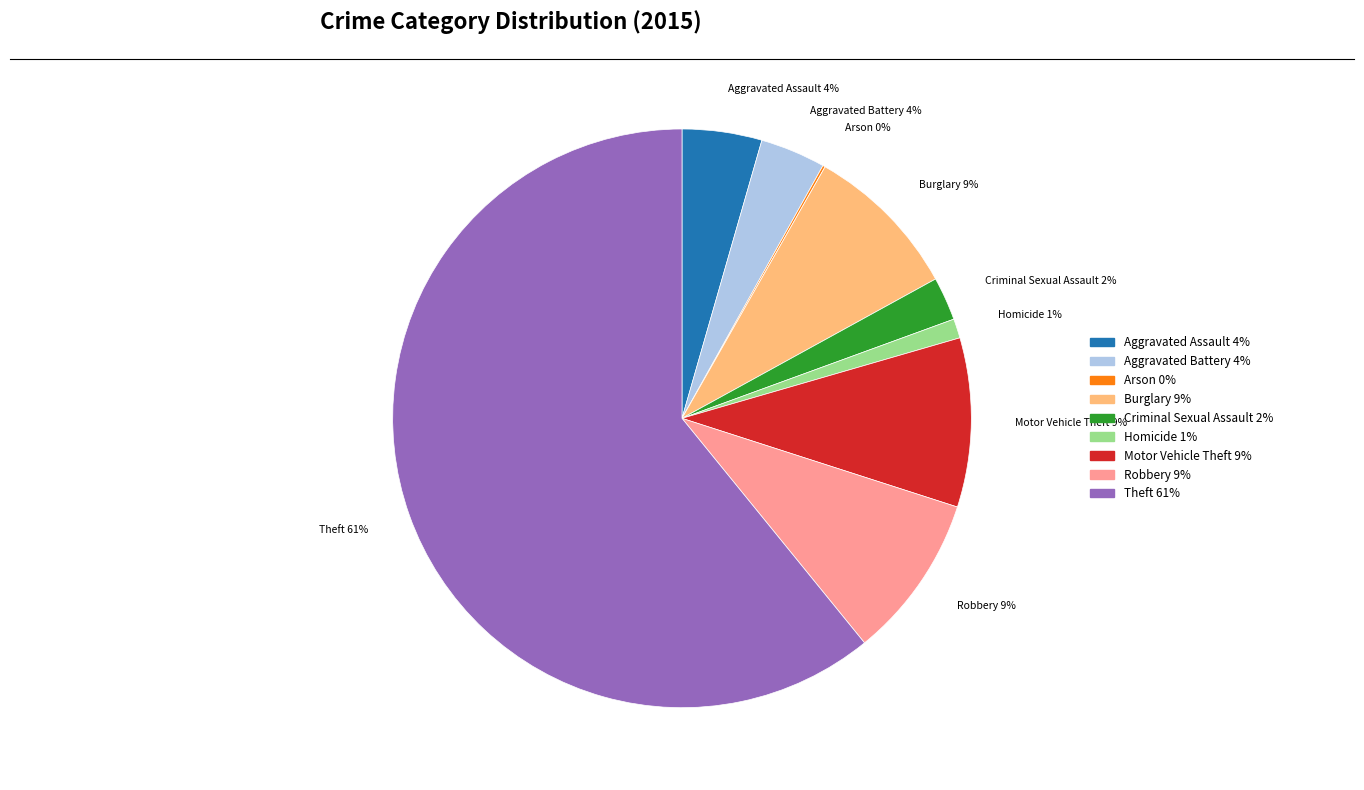

To the nearest percent, what portion does Aggravated Assault represent?

4%